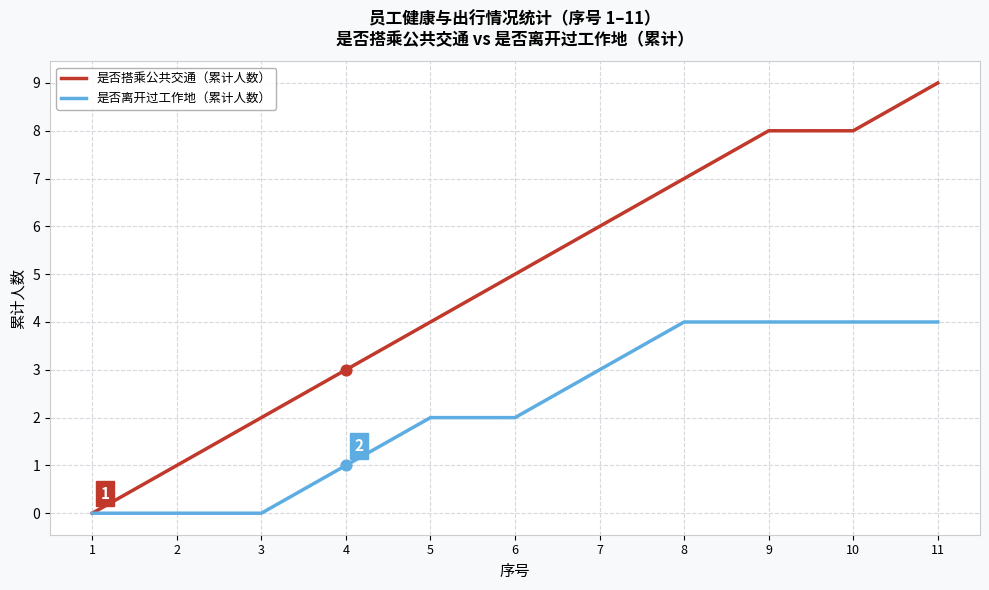

What is the difference between the highest and lowest values at 11?

5